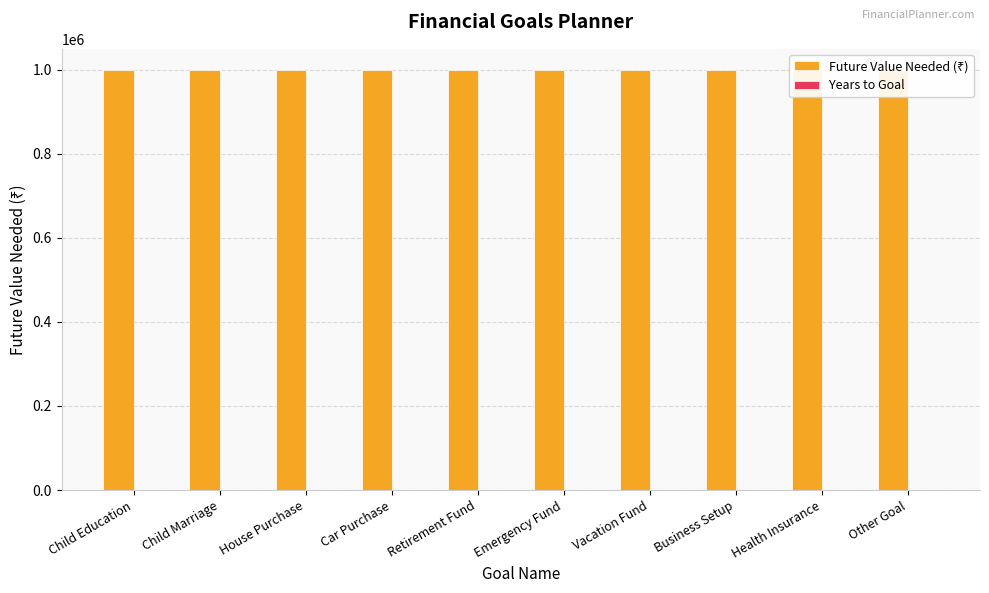

What is the label of the 3rd bar from the right?

Business Setup